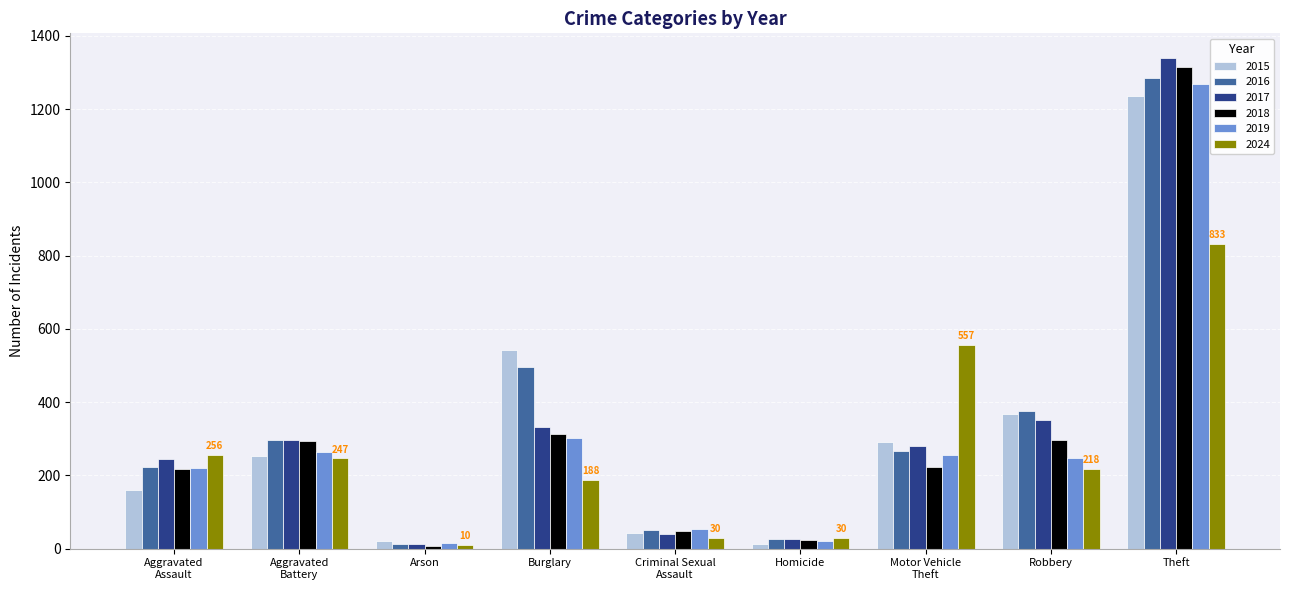

How many bars are there in total?

54